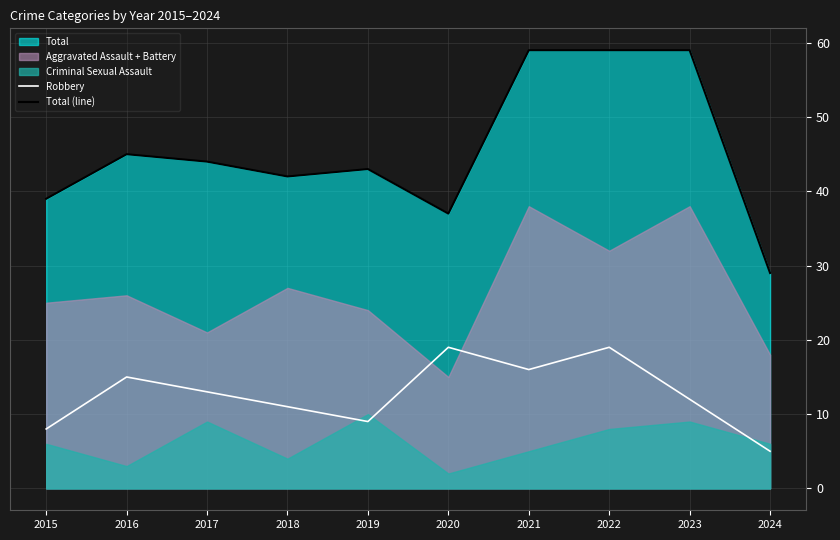

The value of Total (line) at 2017 is 24. True or false?

False